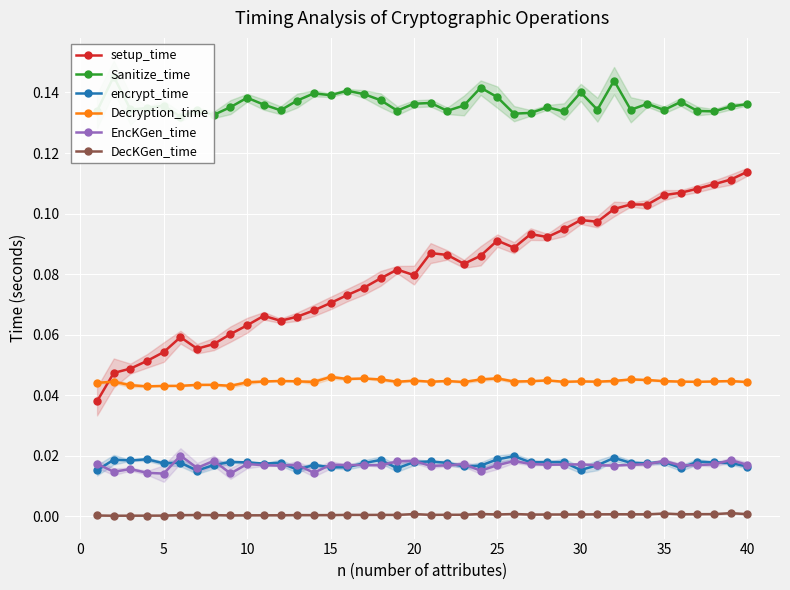

True or false: Decryption_time and DecKGen_time intersect in this chart.

False